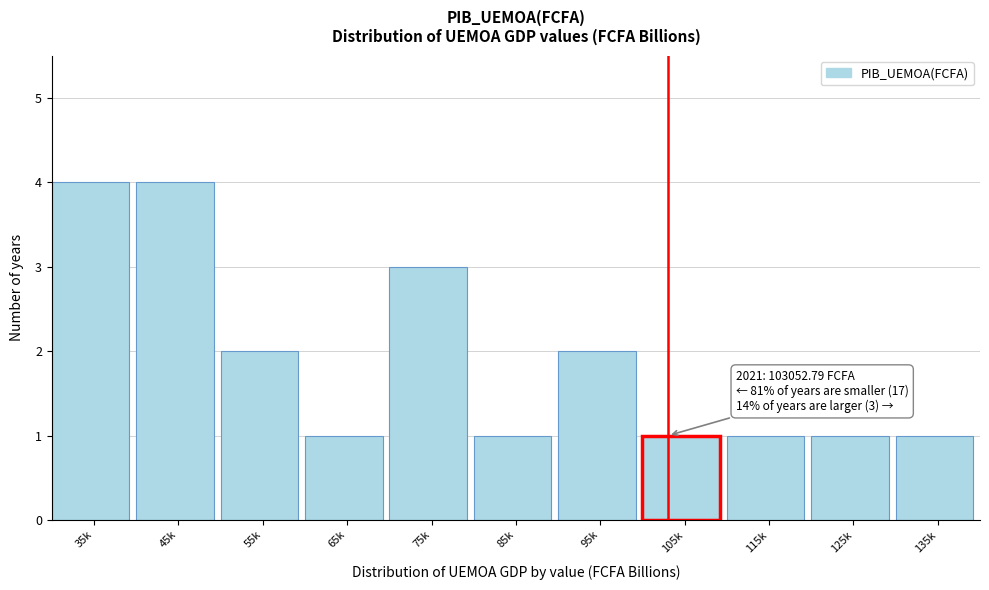

Reading left to right, what are all the values shown in this chart?

4	4	2	1	3	1	2	1	1	1	1